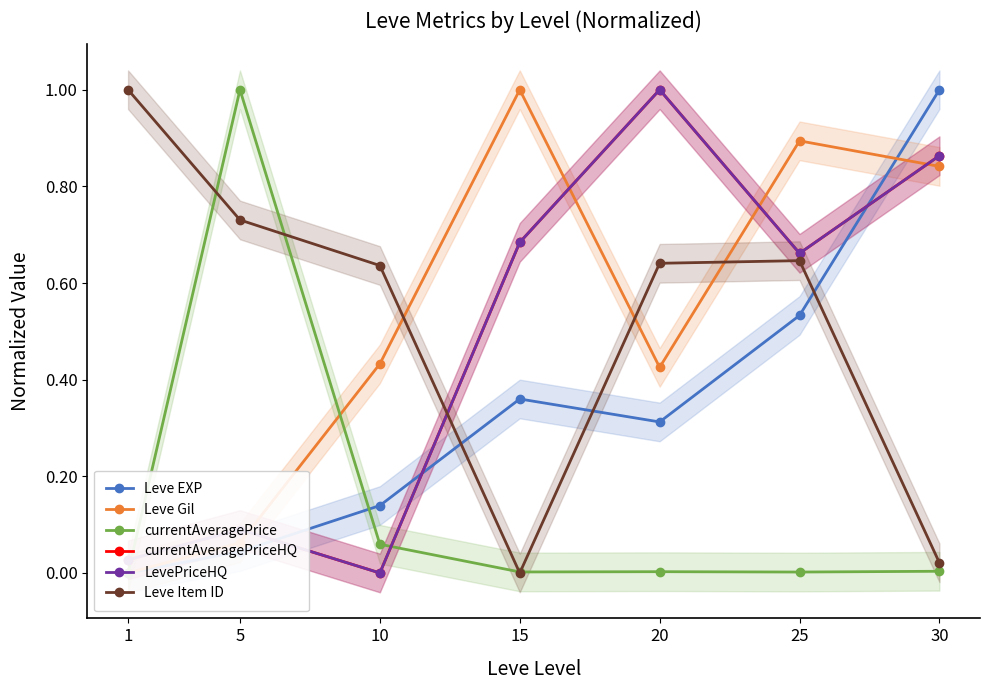

How many interior local peaks does the Leve Gil series have?

2